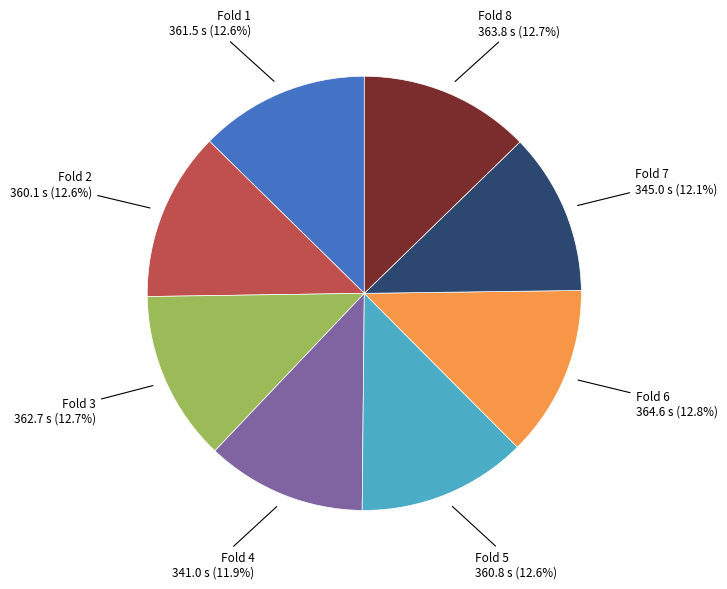

What percentage do Fold 2 and Fold 5 together represent?

25.2%